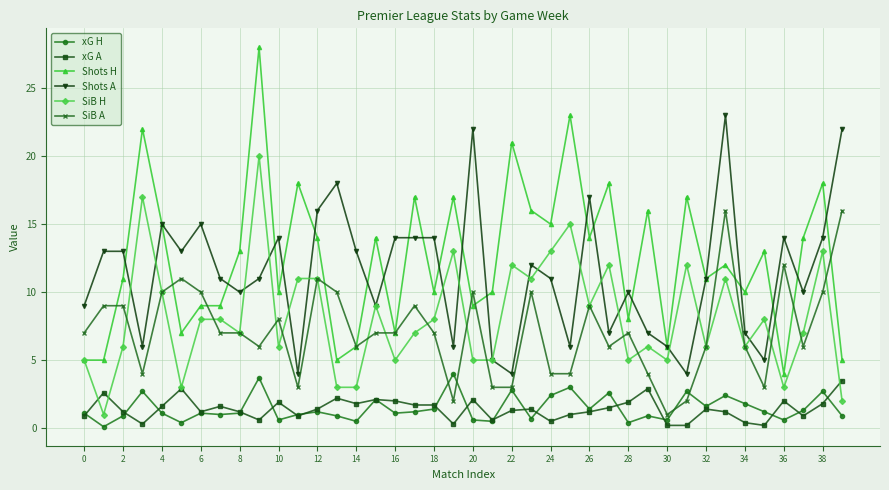

How many series are shown in this chart?

6